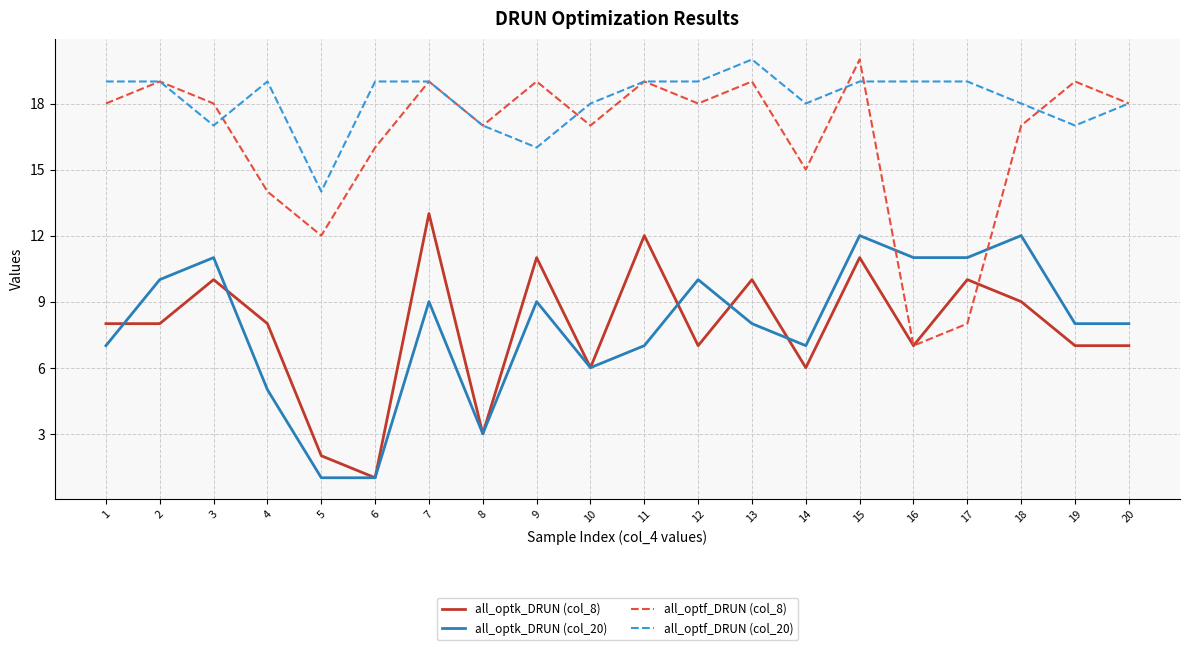

True or false: all_optk_DRUN (col_20) has a value of 12 at 15.

True